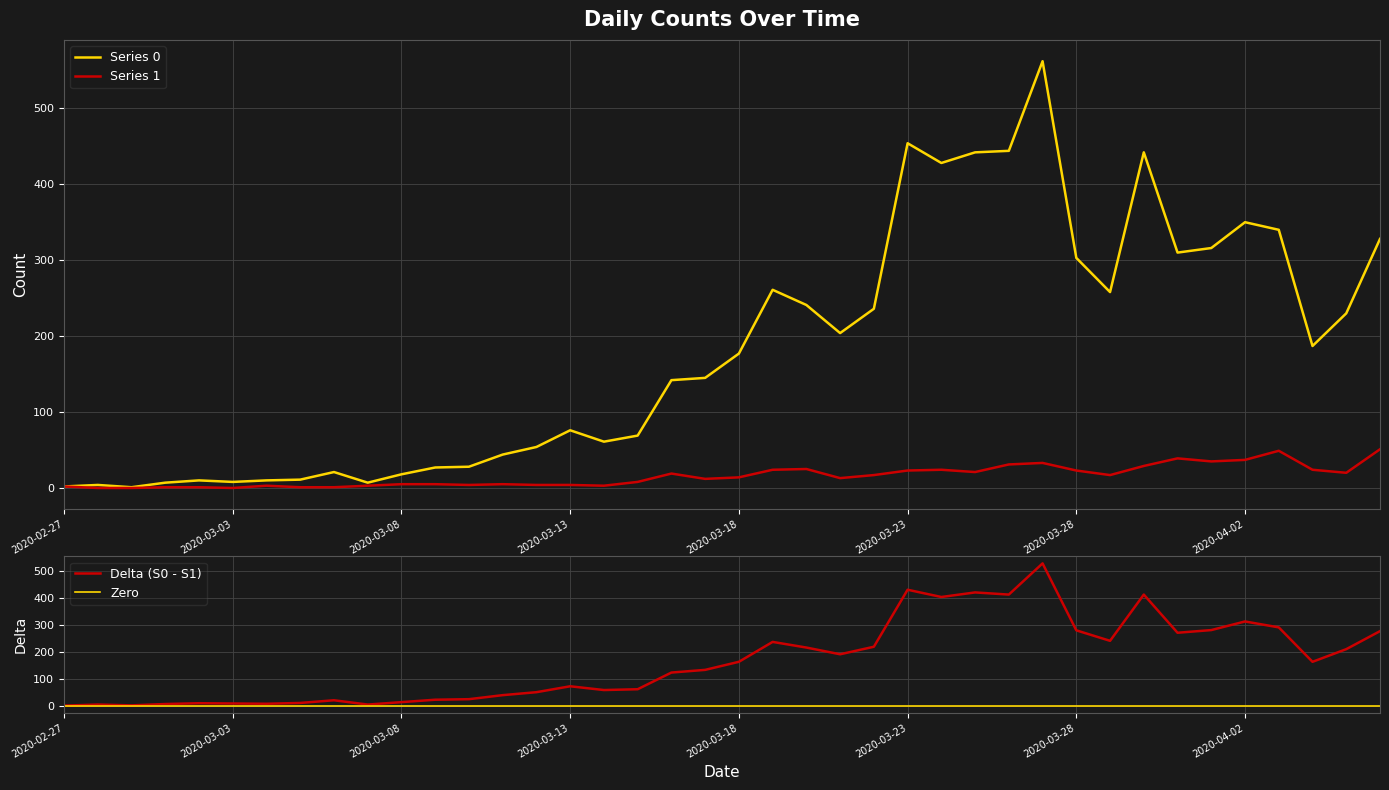

What is the value of the Series 0 point at the 25th from the left?

236